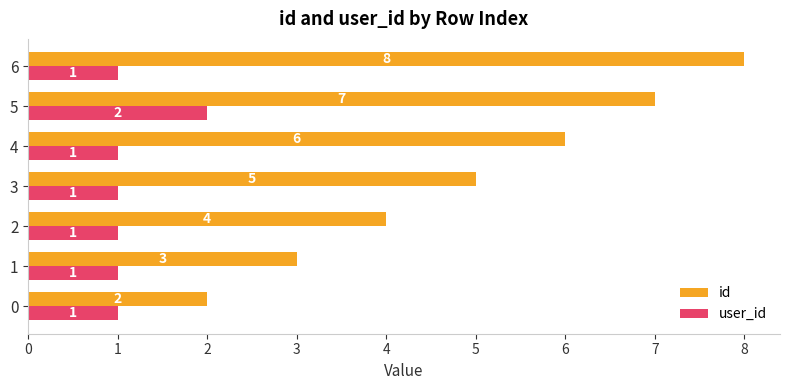

What is the spread (max minus min) of values at 1?

2